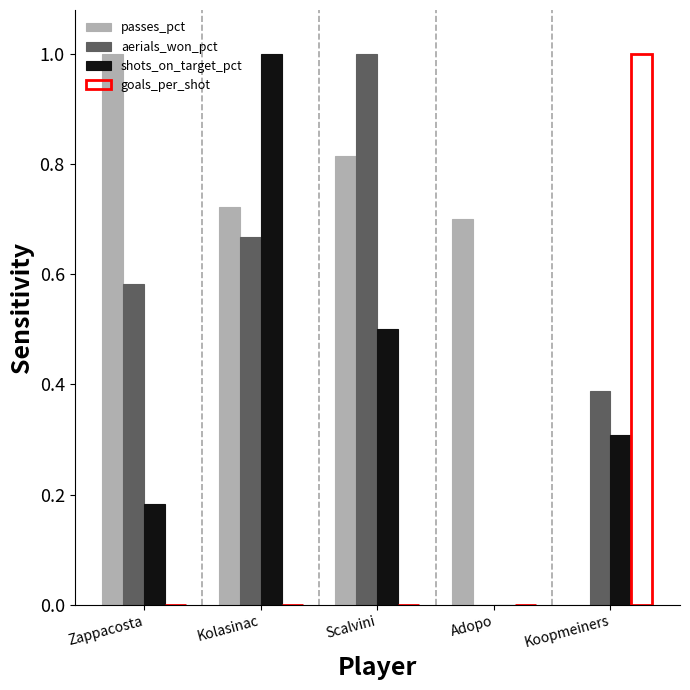

How many data points does each series have?

5